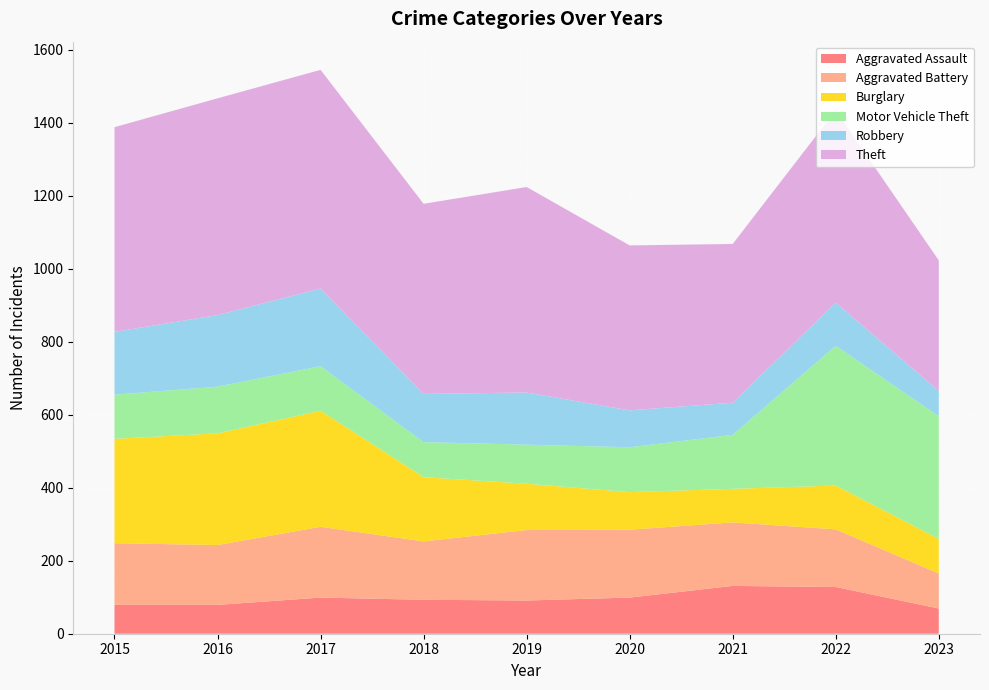

Reading left to right, transcribe all the data shown in this chart.

Aggravated Assault: 79	79	99	93	91	99	131	128	69
Aggravated Battery: 169	164	194	160	193	186	174	158	96
Burglary: 286	306	318	176	127	103	92	120	95
Motor Vehicle Theft: 121	128	122	96	107	123	148	383	336
Robbery: 172	196	213	132	143	101	88	118	69
Theft: 561	594	599	521	563	452	435	527	358